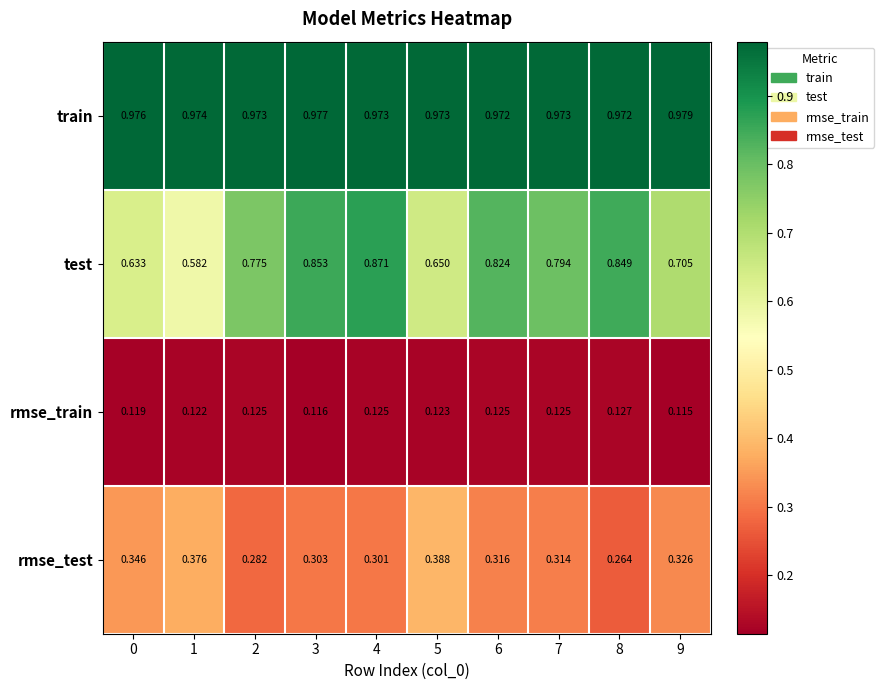

At how many categories does at least one series exceed 0?

10